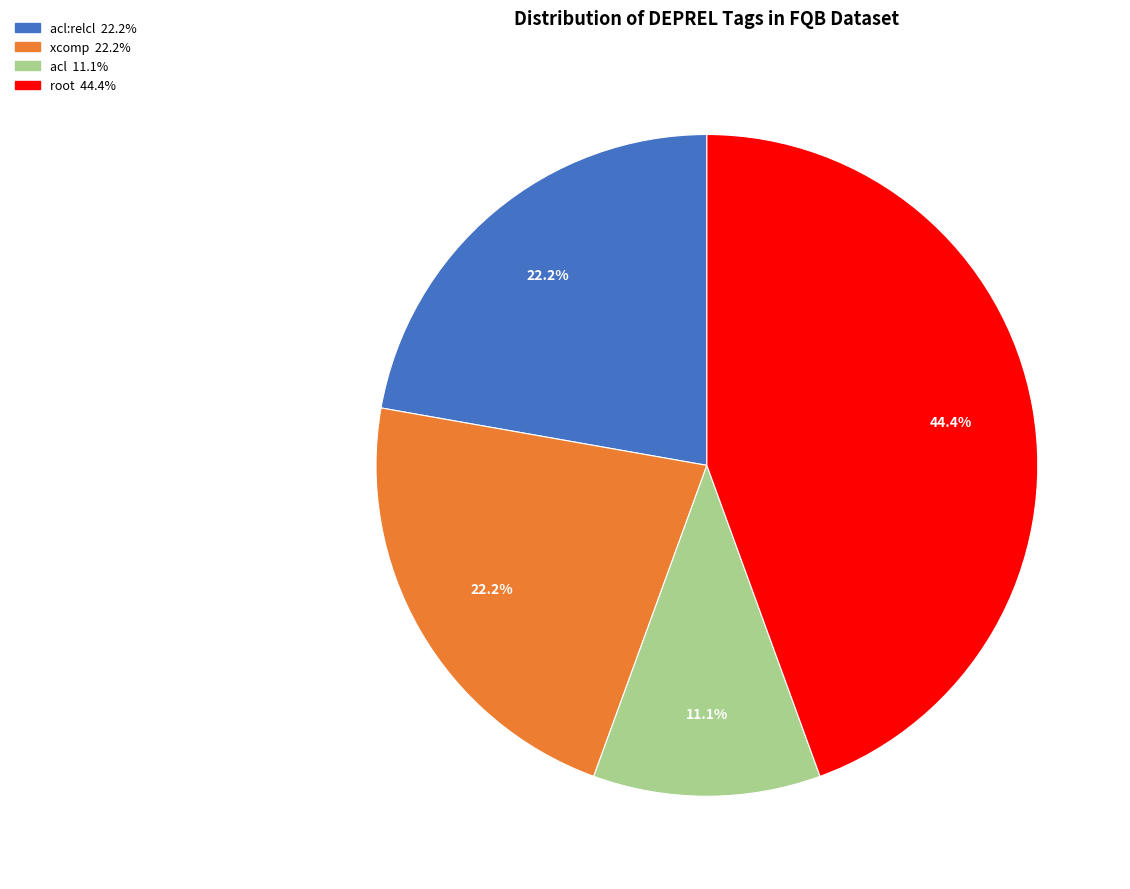

To the nearest percent, what is the average slice percentage?

25%